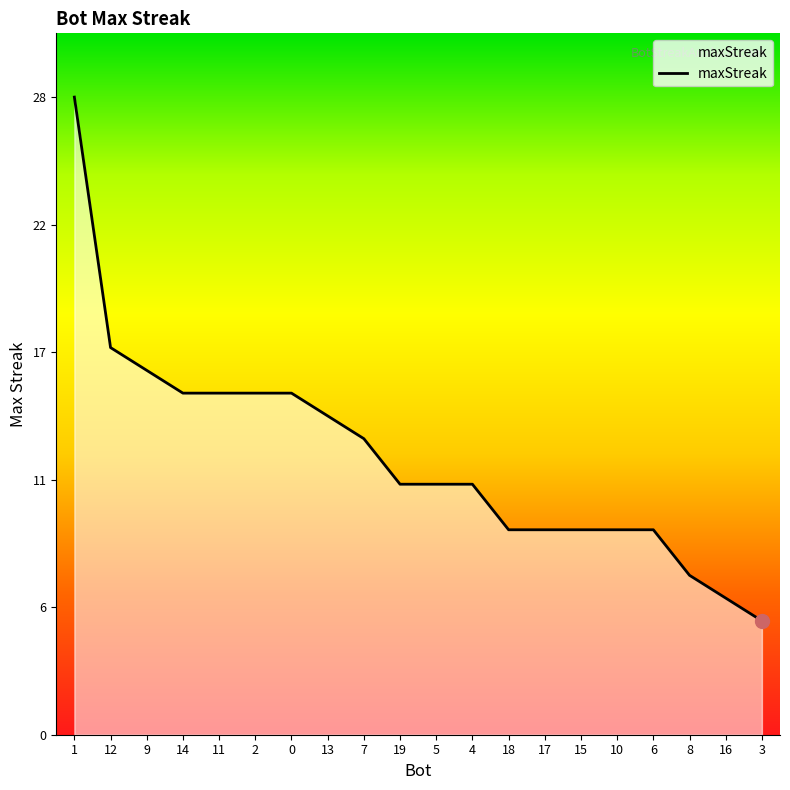

What is the maximum value shown in the chart?

28